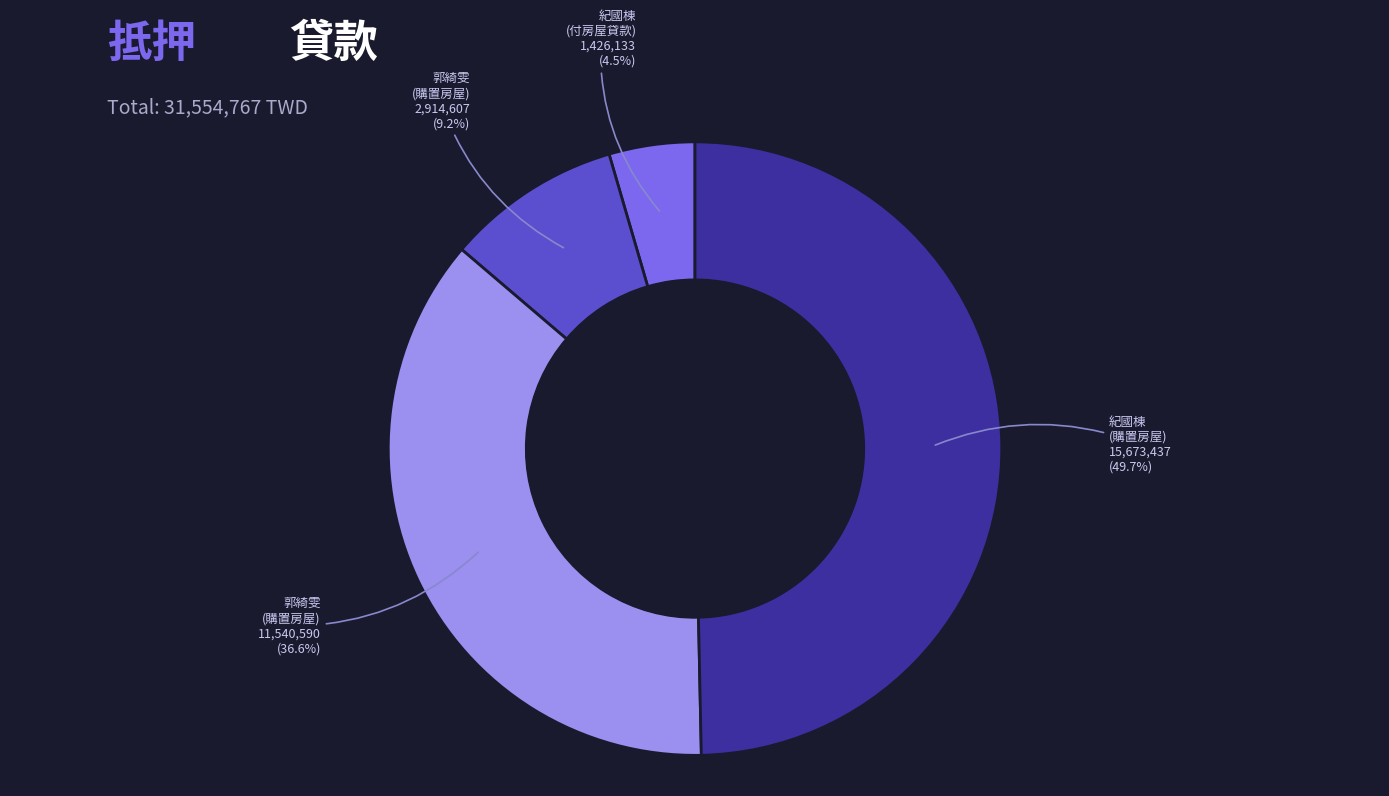

Is there a majority slice in this chart?

No